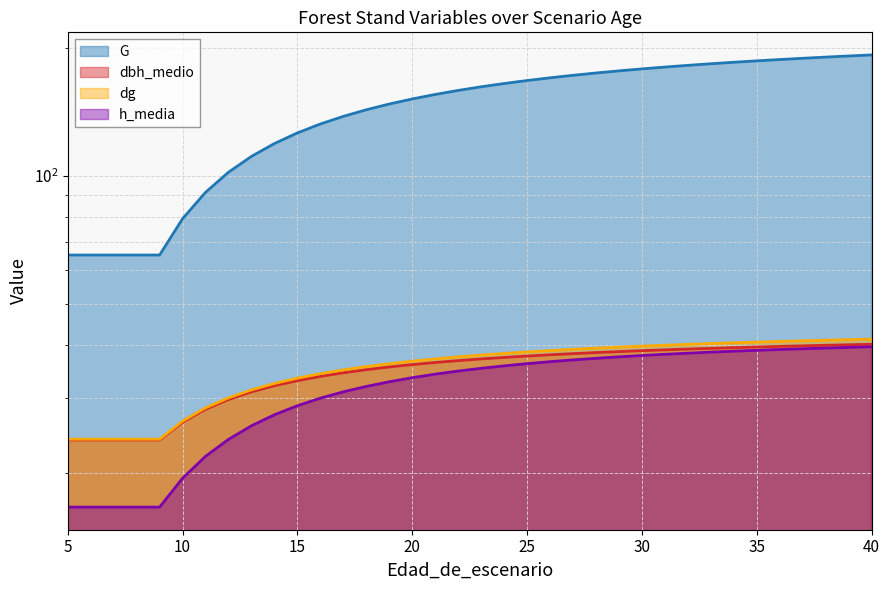

What is the difference between the maximum and minimum values in the G (line) series?

127.3